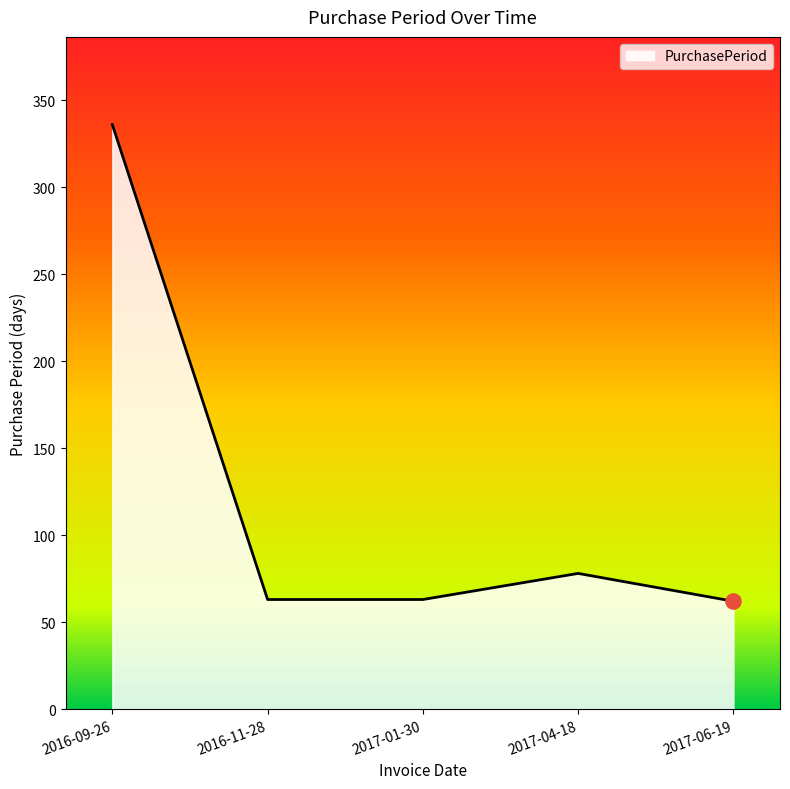

What is the change in value from 2017-04-18 to 2017-06-19?

-16